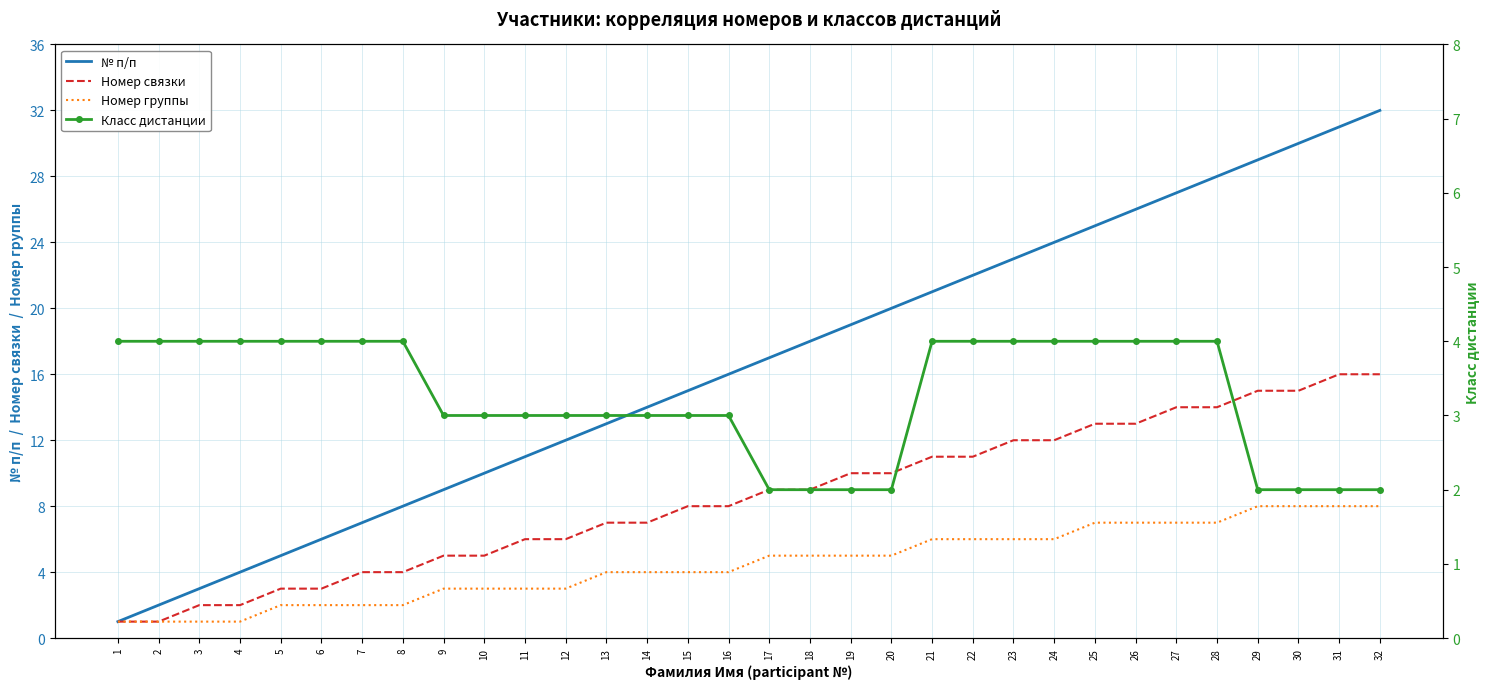

At 31, list the series in order from largest to smallest.

№ п/п, Номер связки, Номер группы, Класс дистанции